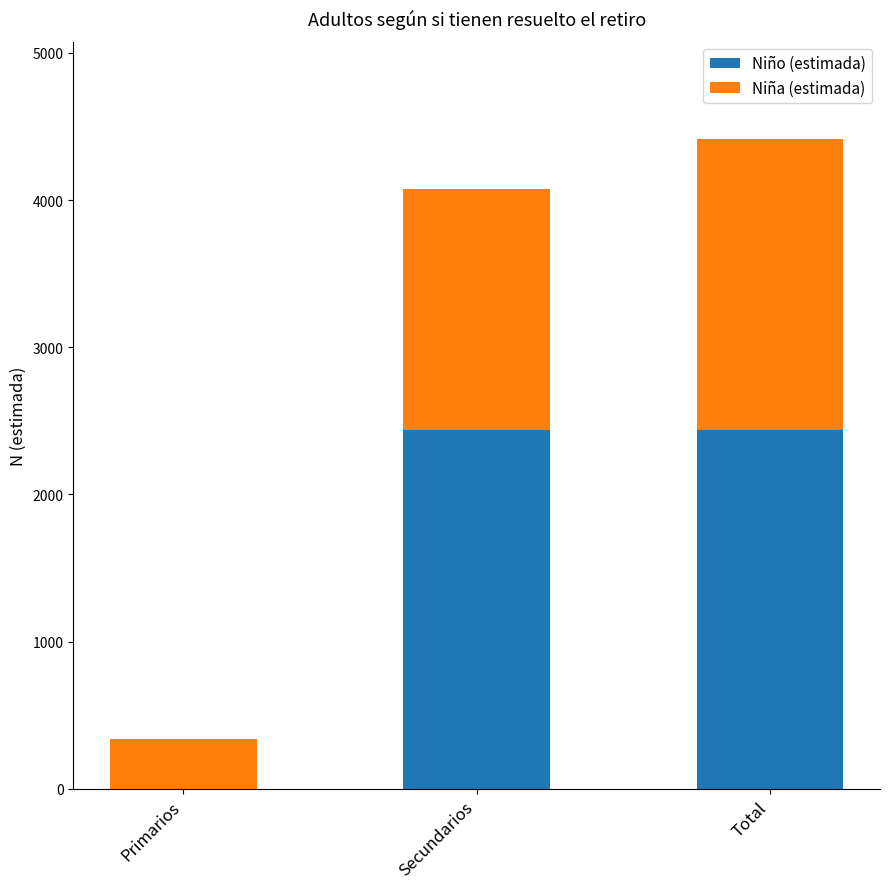

Does the chart contain stacked bars?

Yes